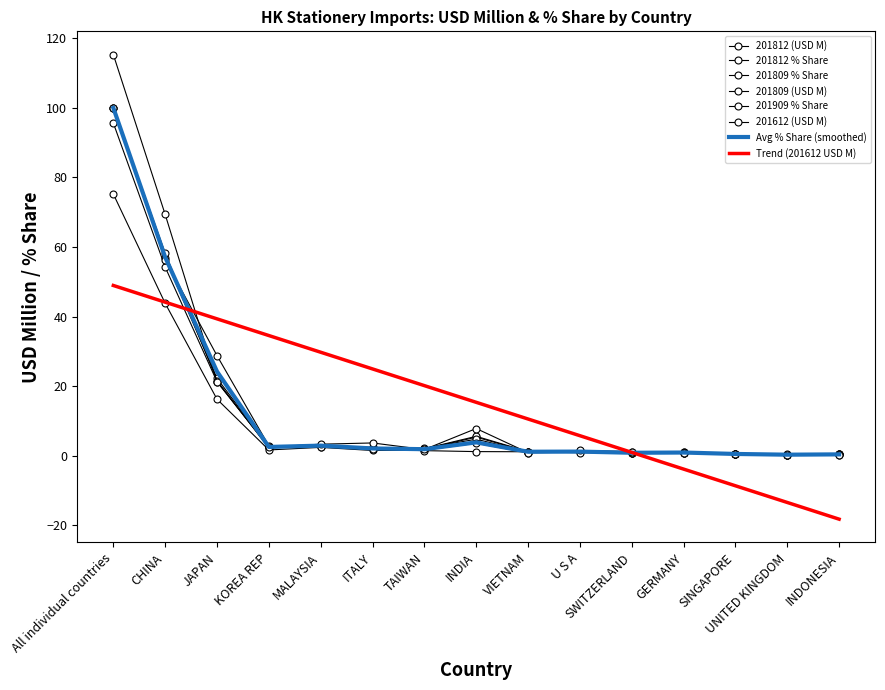

Which series has the largest range (max minus min)?

201612 (USD M)